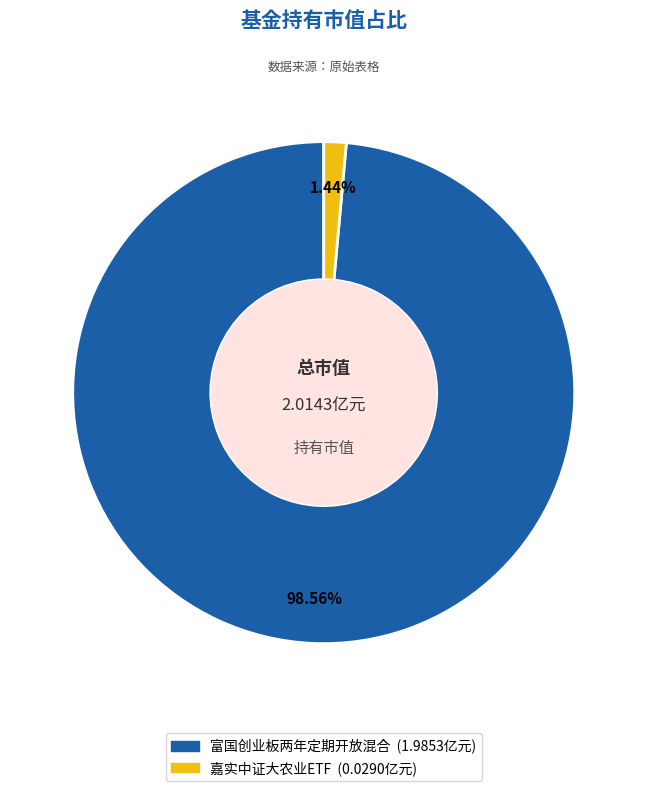

Combined, do 富国创业板两年定期开放混合 and 嘉实中证大农业ETF account for over 50%?

Yes